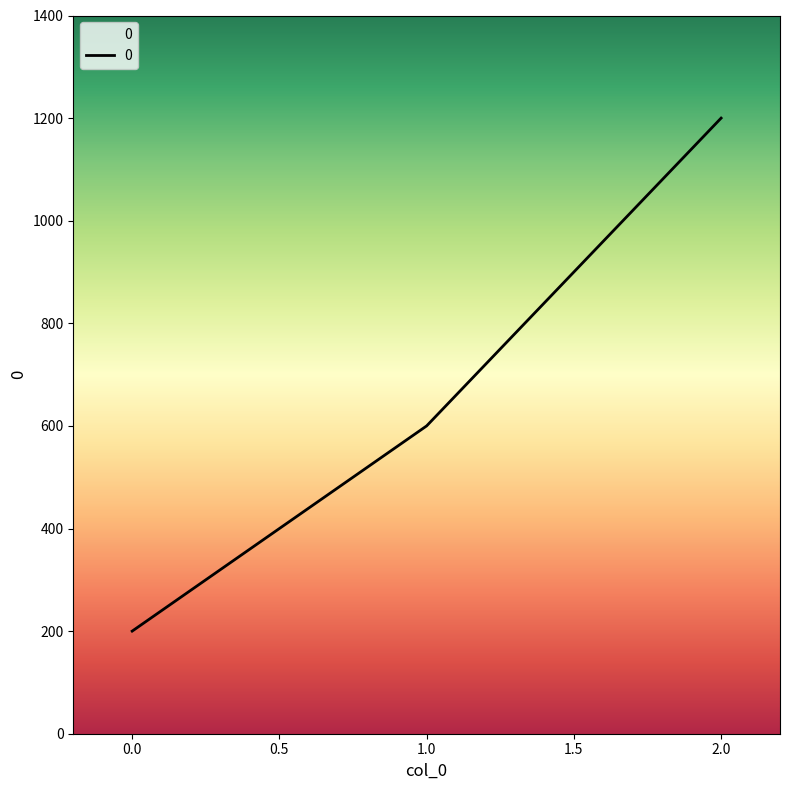

What is the sum of all values?

2000